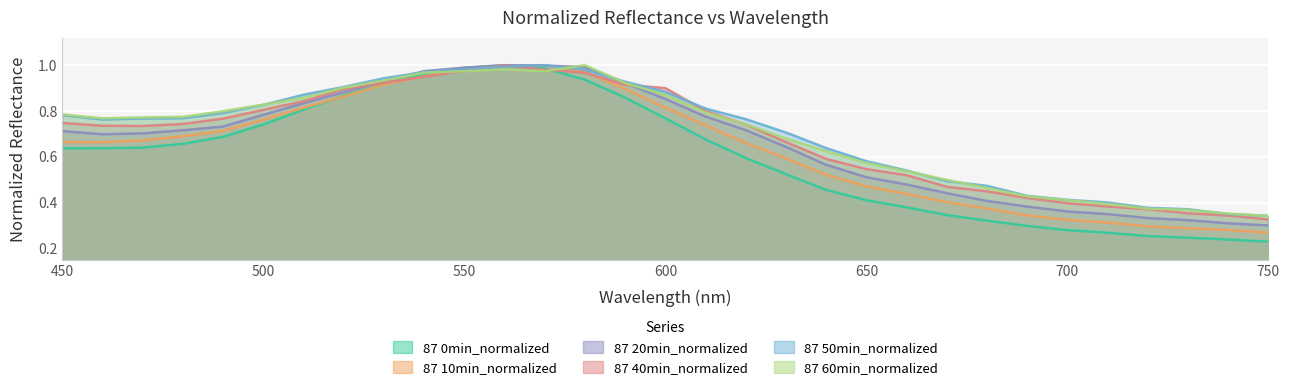

List the series in order of their peak value, highest first.

87 0min_normalized, 87 10min_normalized, 87 20min_normalized, 87 40min_normalized, 87 50min_normalized, 87 60min_normalized